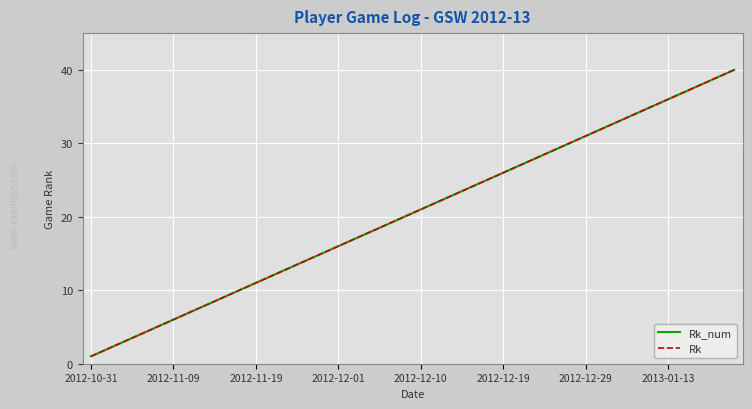

Reading left to right, list all the values displayed in this chart.

Rk_num: 1	2	3	4	5	6	7	8	9	10	11	12	13	14	15	16	17	18	19	20	21	22	23	24	25	26	27	28	29	30	31	32	33	34	35	36	37	38	39	40
Rk: 1	2	3	4	5	6	7	8	9	10	11	12	13	14	15	16	17	18	19	20	21	22	23	24	25	26	27	28	29	30	31	32	33	34	35	36	37	38	39	40